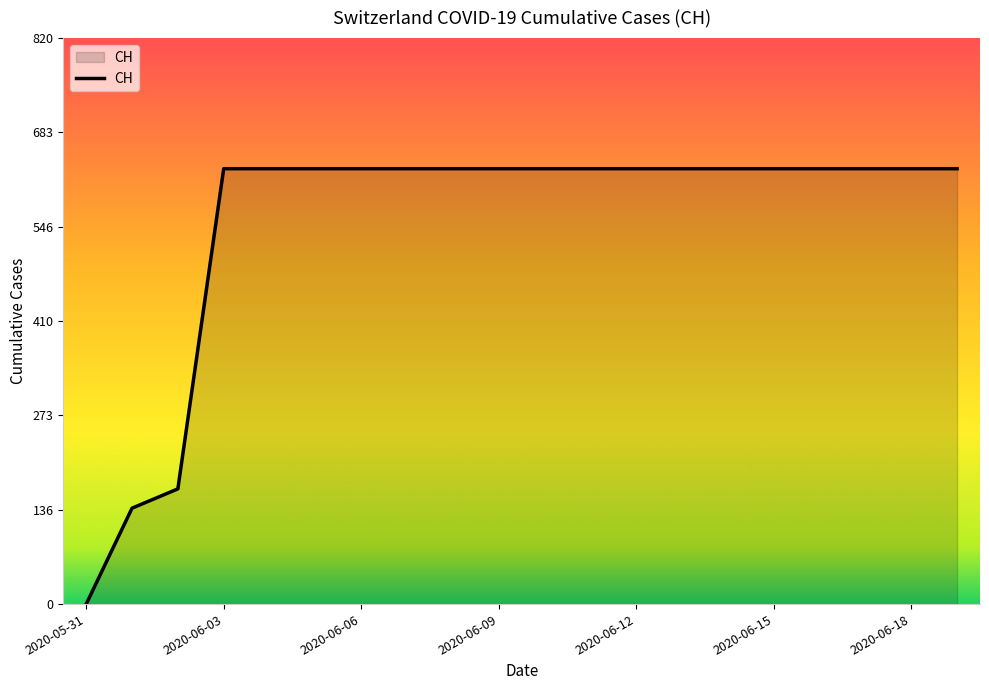

How many positive values are there?

19